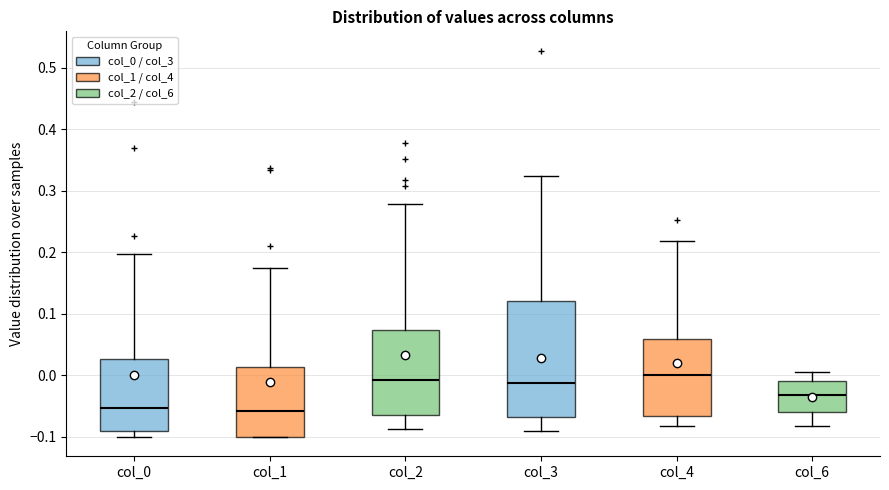

Where does the median line of the box for col_1 sit on the y-axis? The values are not printed on the chart, so give them approximately, as read against the axis.

-0.06